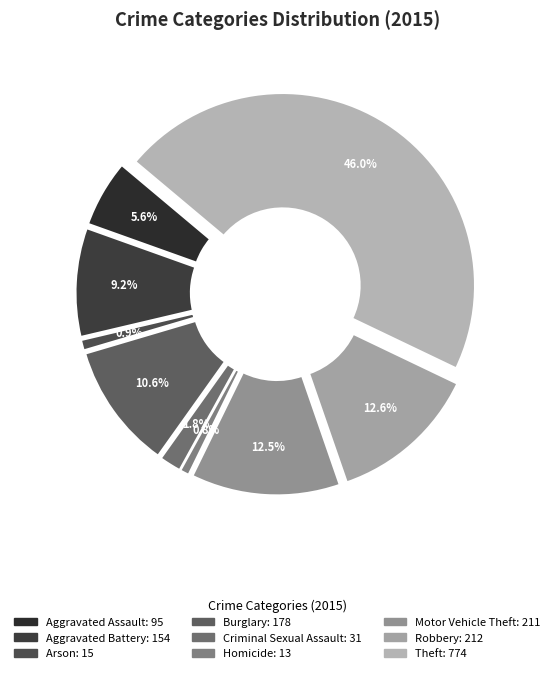

Does Aggravated Assault represent more than half of the total?

No